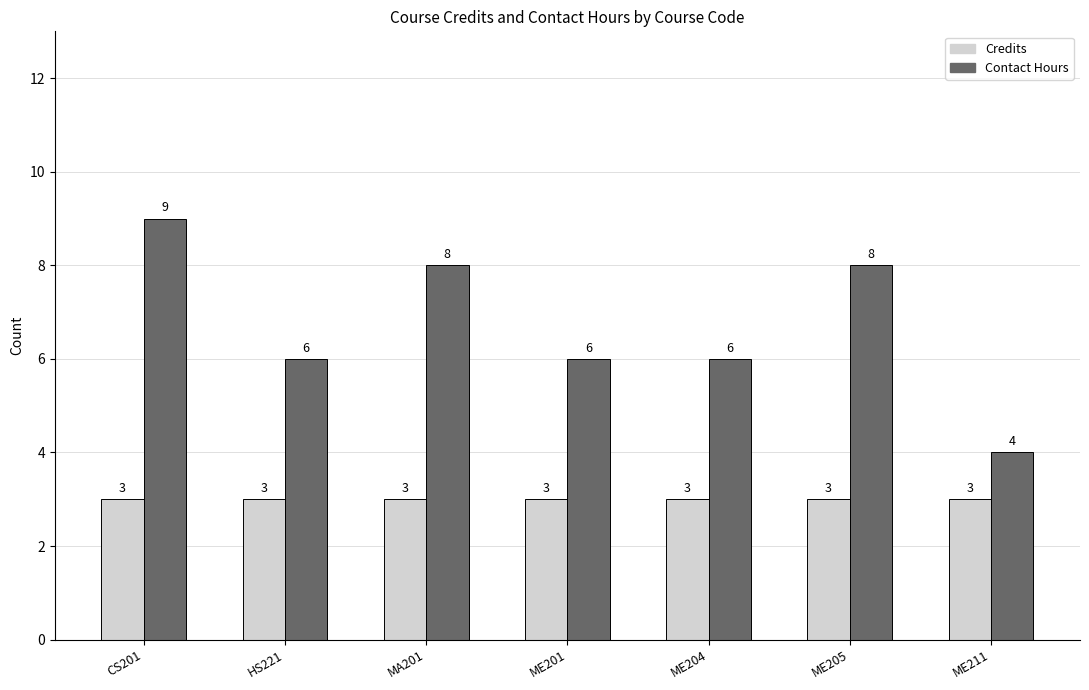

Is it true that Credits equals 1 at ME204?

False